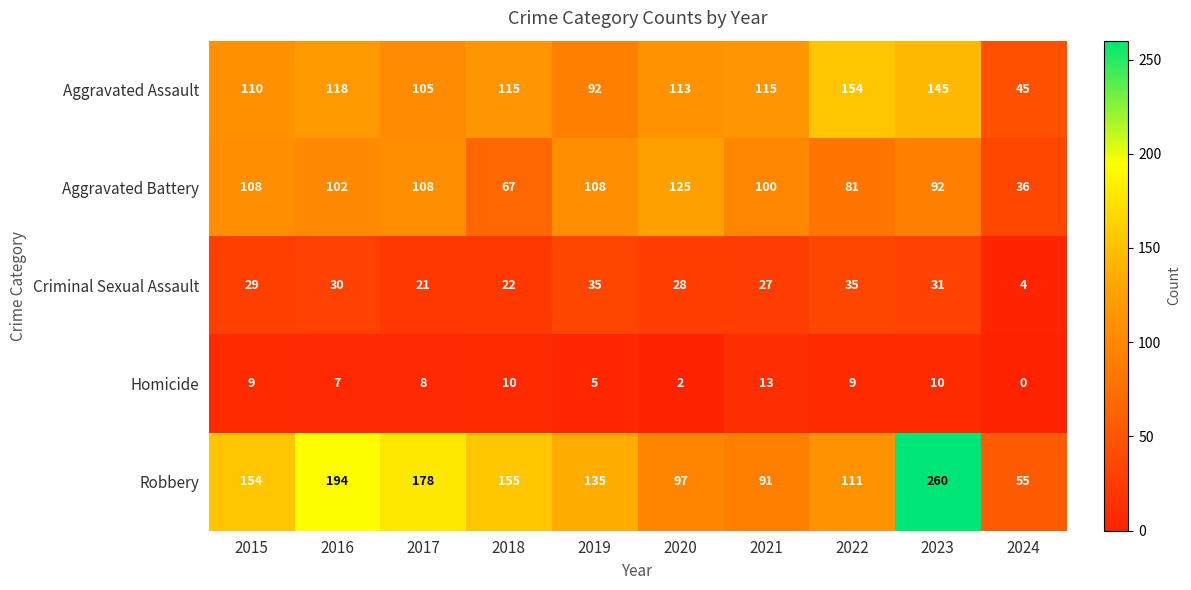

How many positive values does the Homicide series have?

9